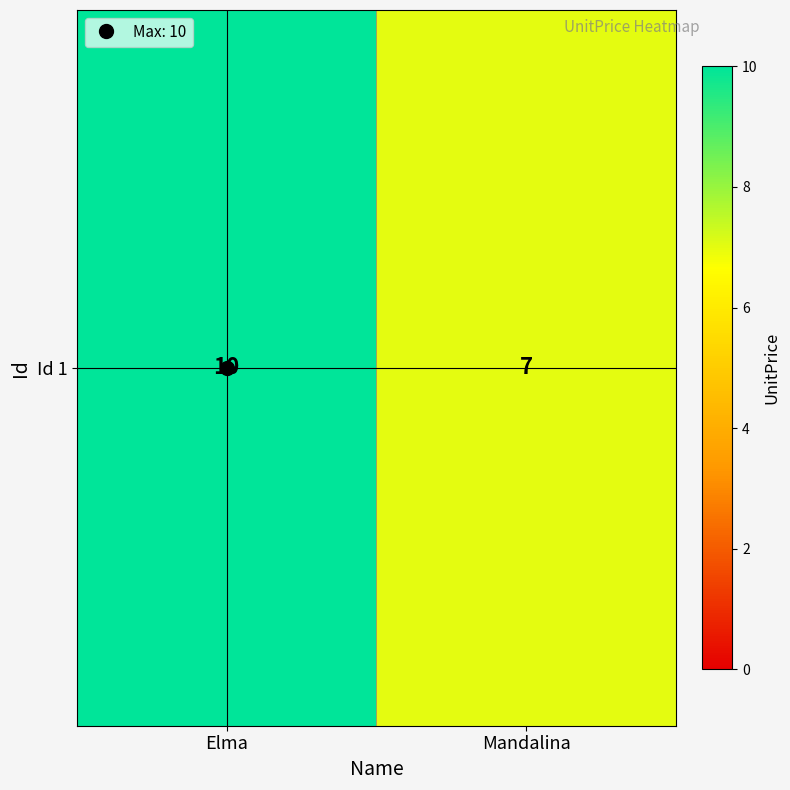

What is the maximum value shown in the chart?

10